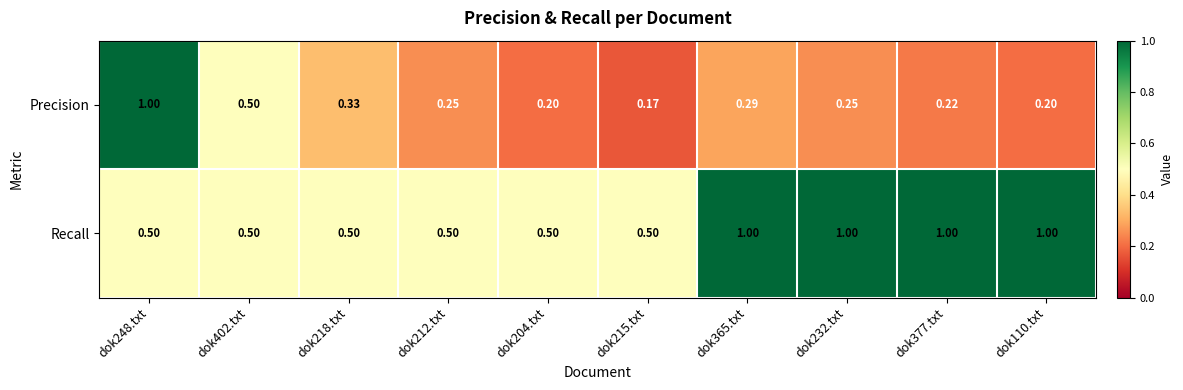

At dok204.txt, list the series in order from smallest to largest.

Precision, Recall